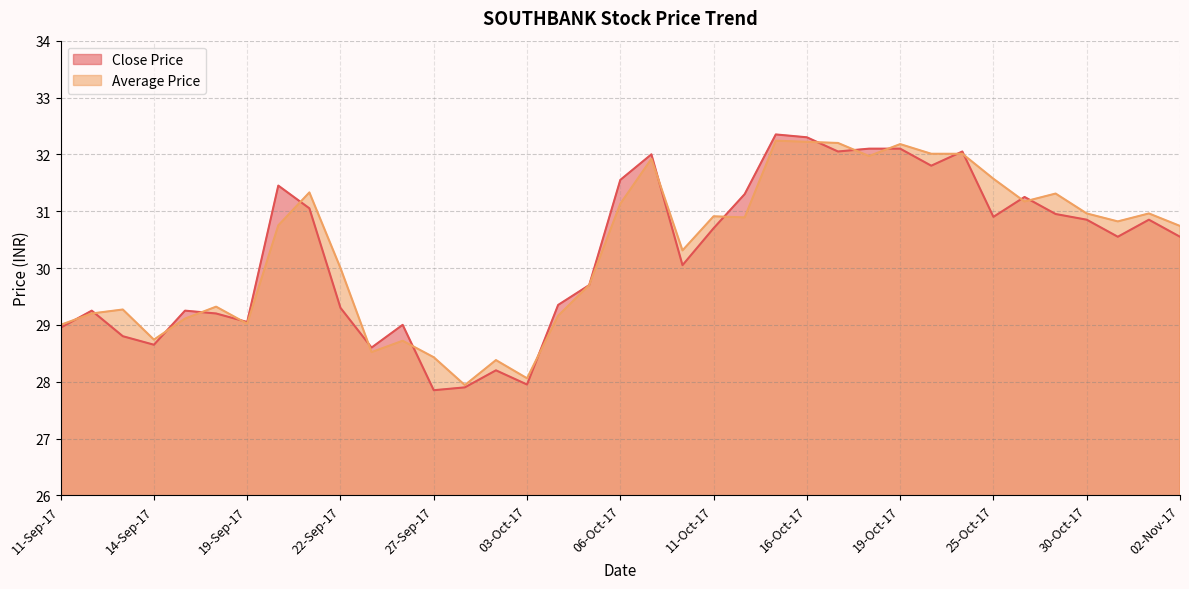

What is the difference between the maximum and minimum values in the Close Price series?

4.5